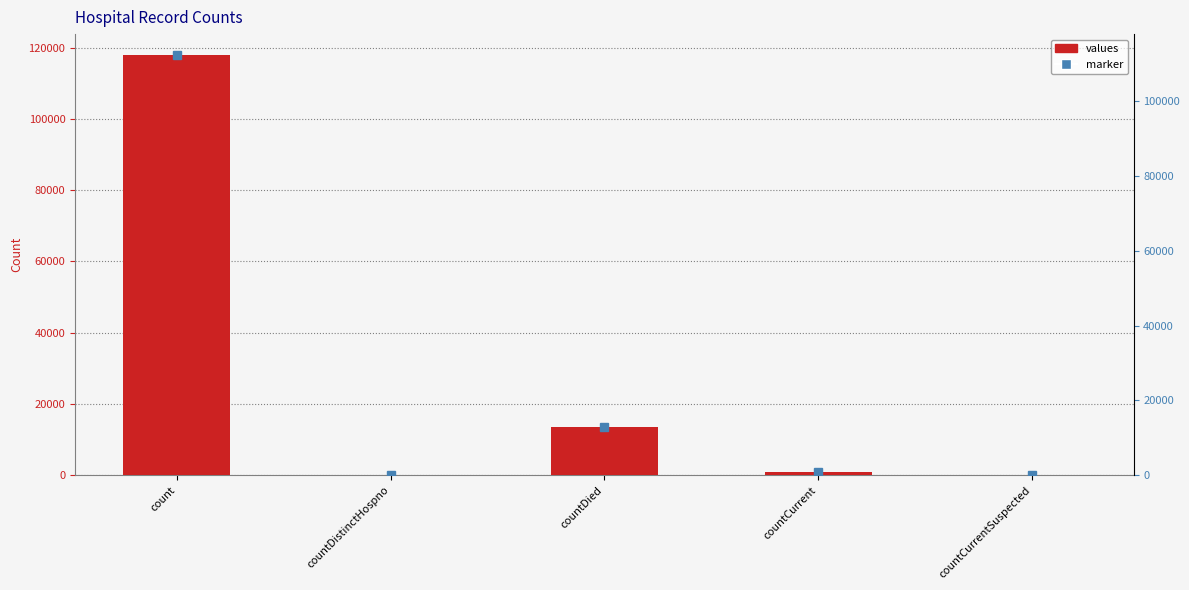

Does the chart contain any negative values?

No